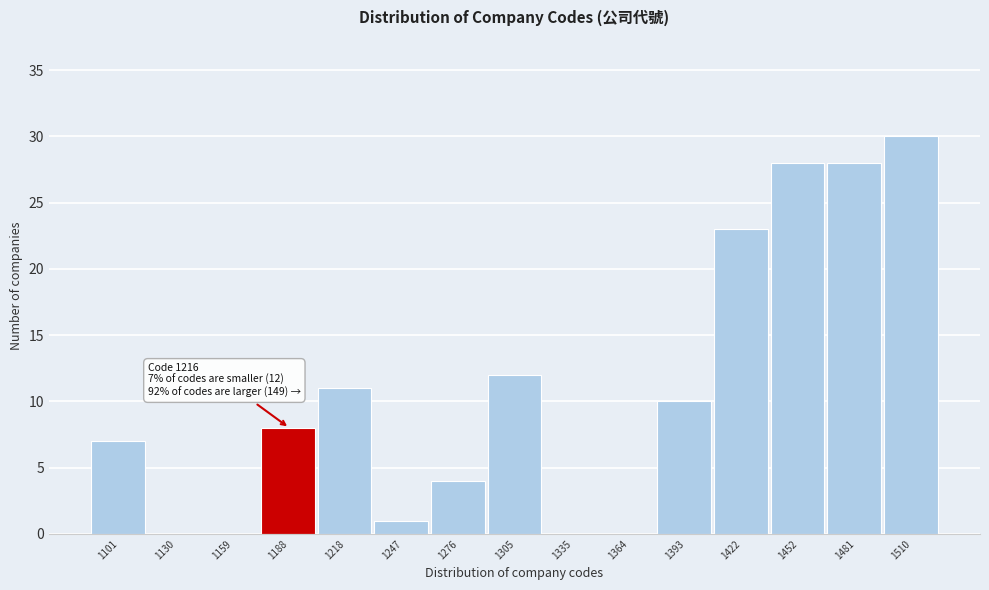

Reading left to right, list all the values displayed in this chart.

1101=7	1130=0	1159=0	1188=8	1218=11	1247=1	1276=4	1305=12	1335=0	1364=0	1393=10	1422=23	1452=28	1481=28	1510=30